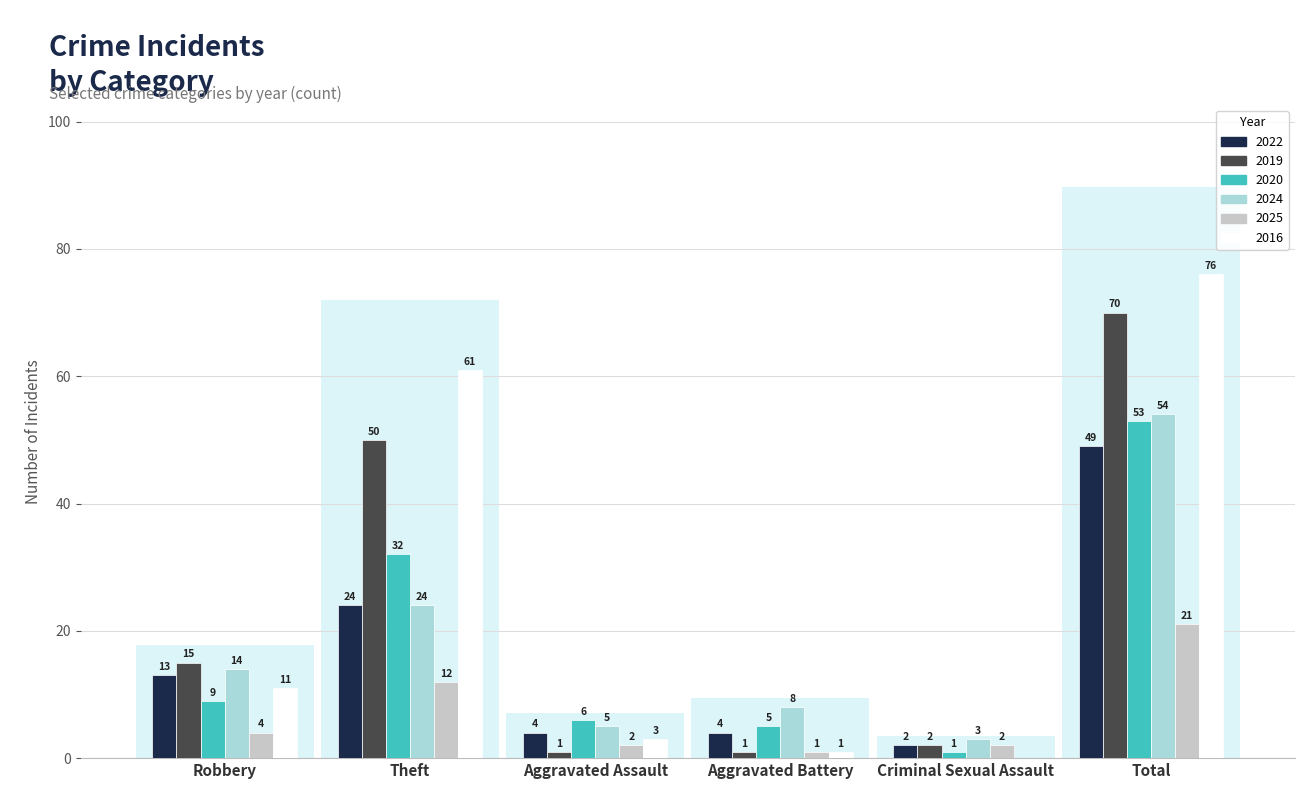

At which category is the sum across all series the highest?

Total